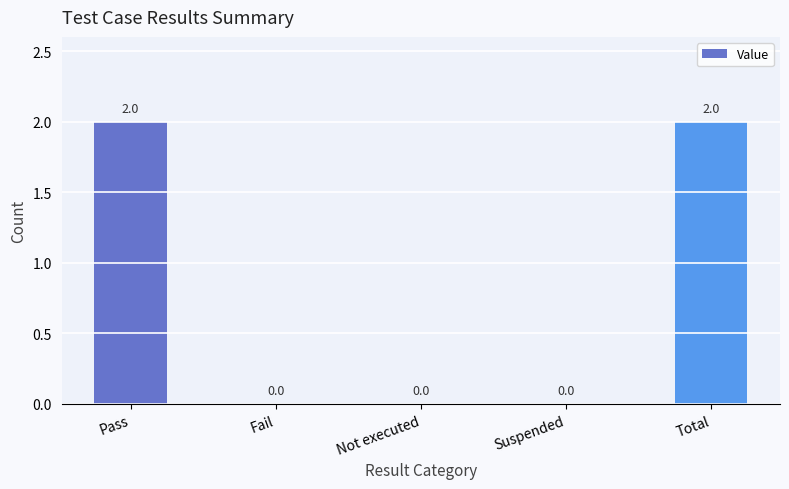

What is the sum of all values?

4